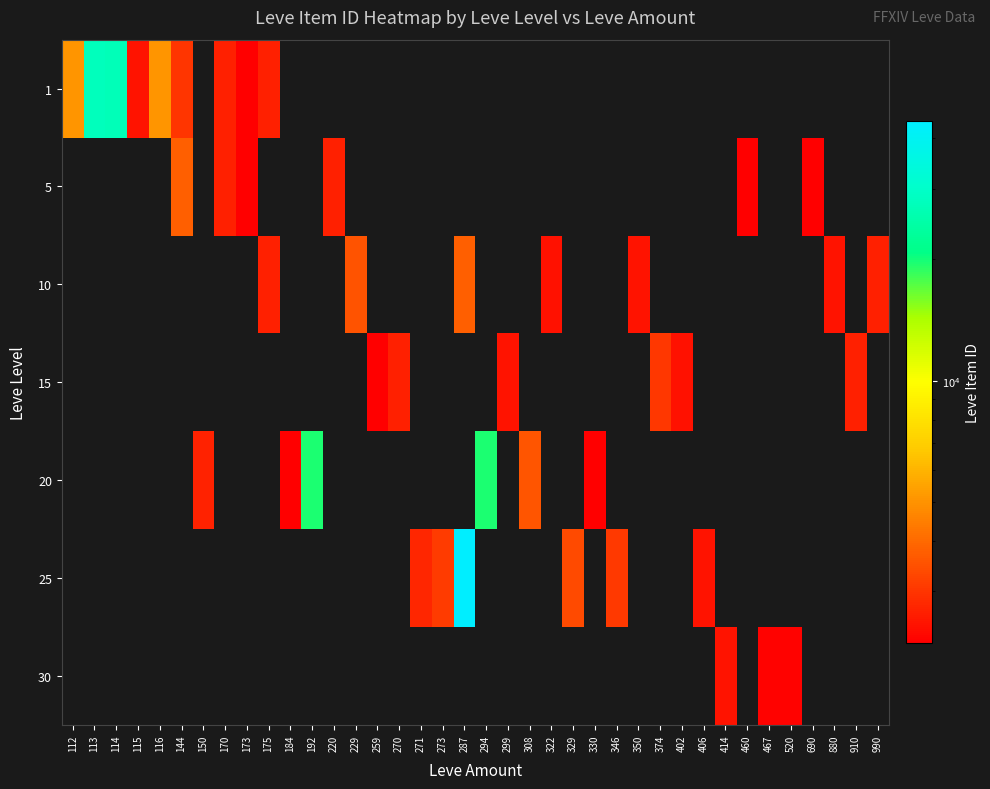

Which category has the highest value across all series?

287